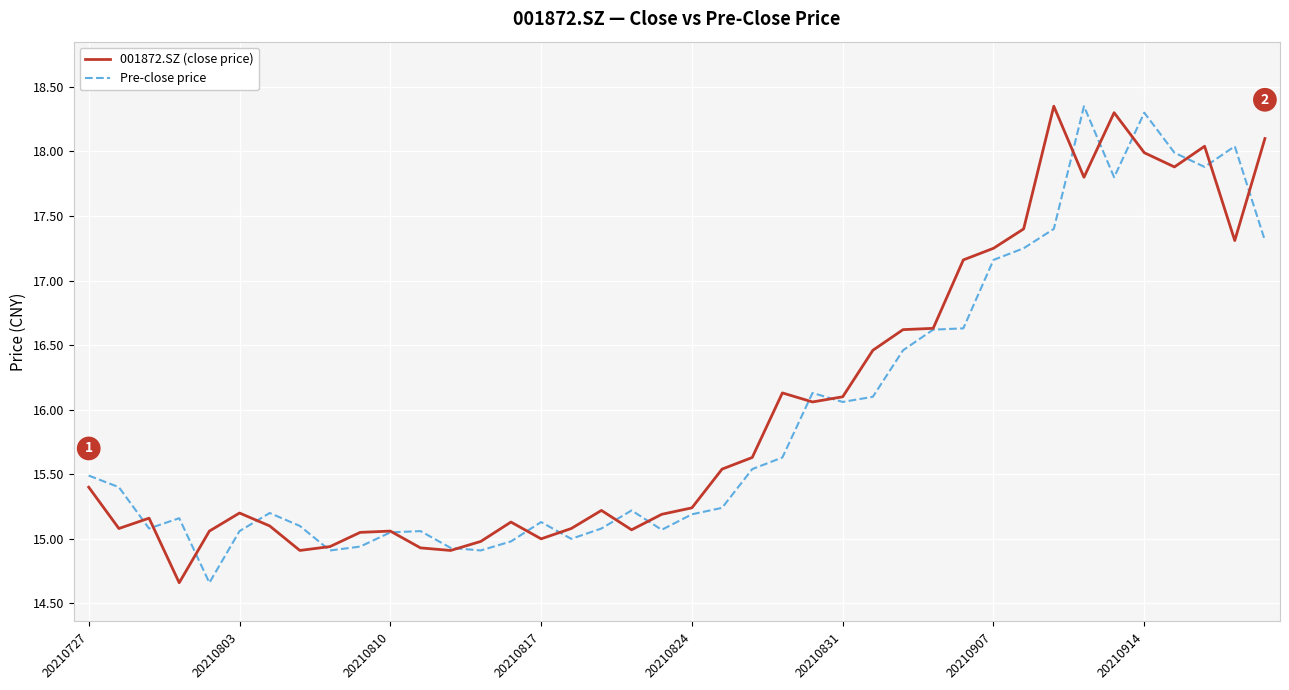

What is the smallest value displayed?

14.7